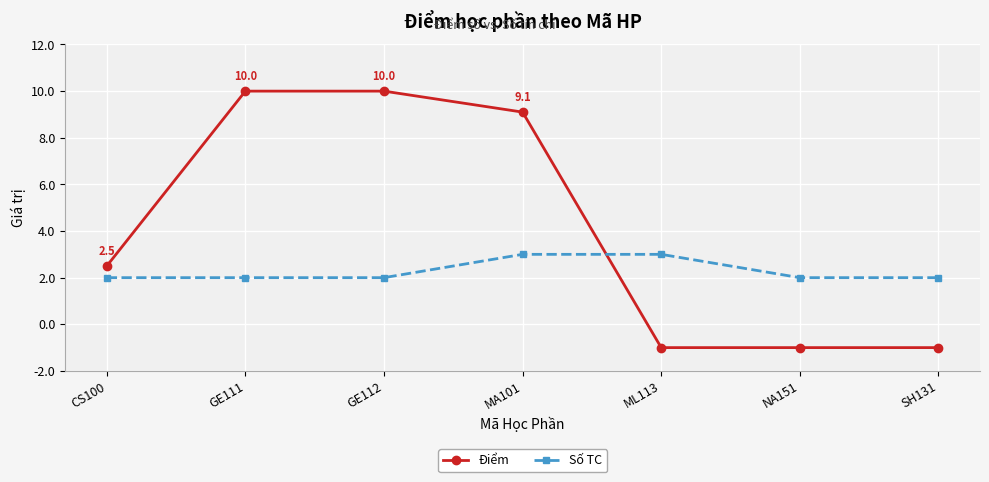

Between which two adjacent categories do Điểm and Số TC first intersect?

MA101 and ML113